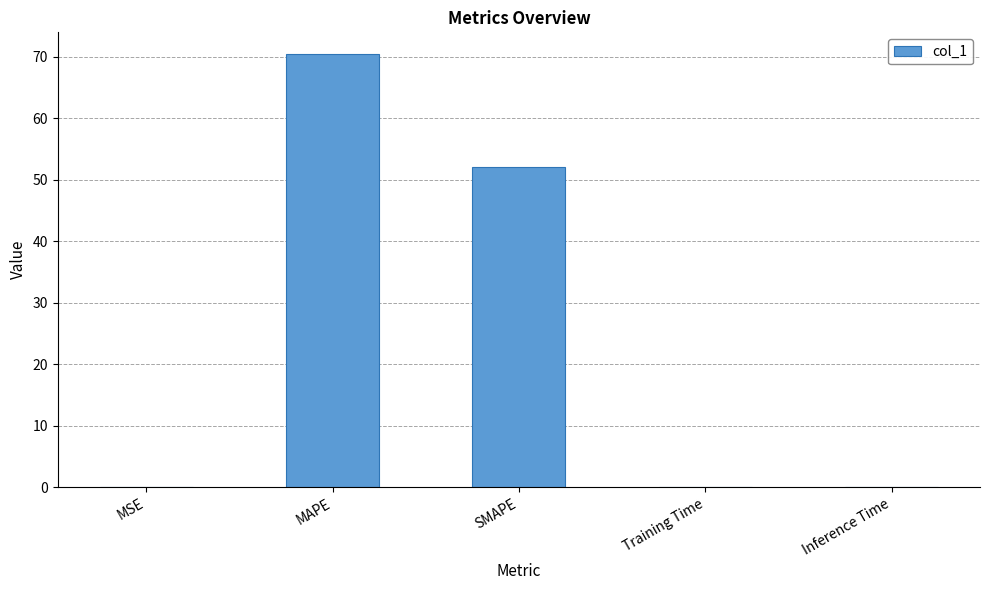

The chart shows a value of 0.1 at Training Time. True or false?

True